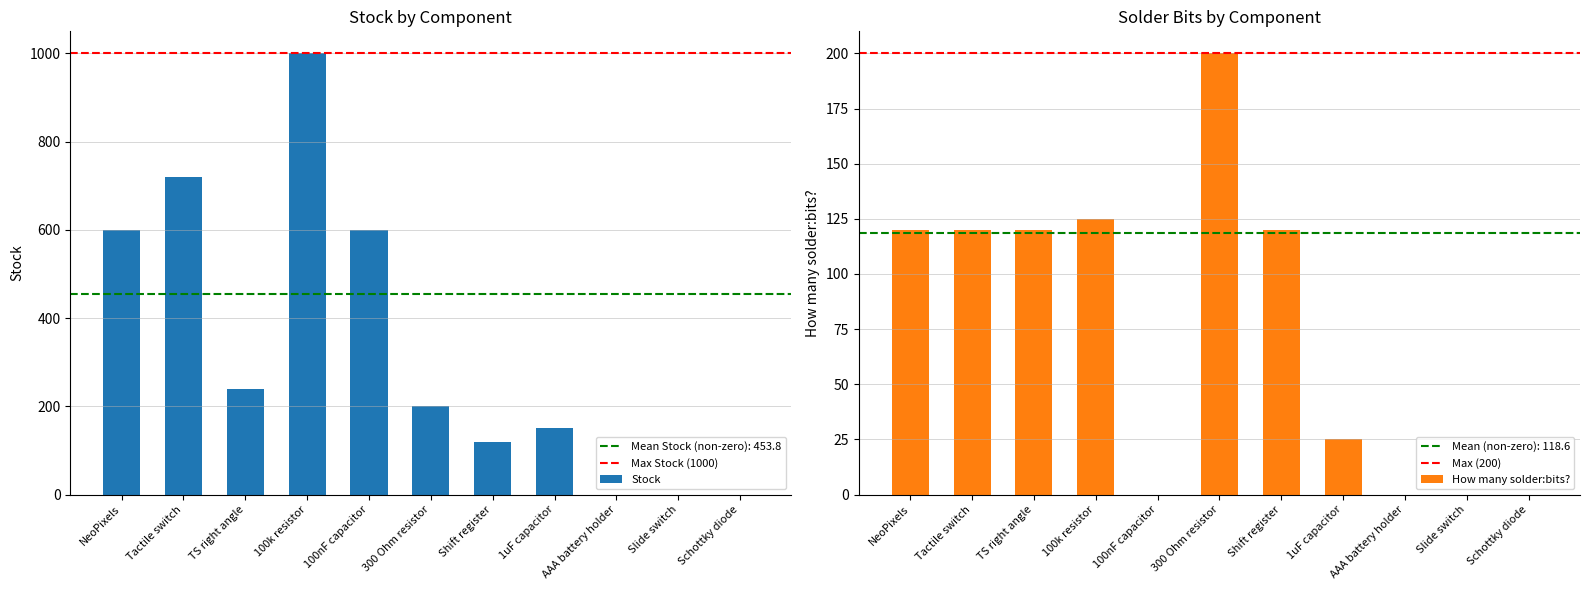

The How many solder:bits? series shows 9 at 1uF capacitor. True or false?

False